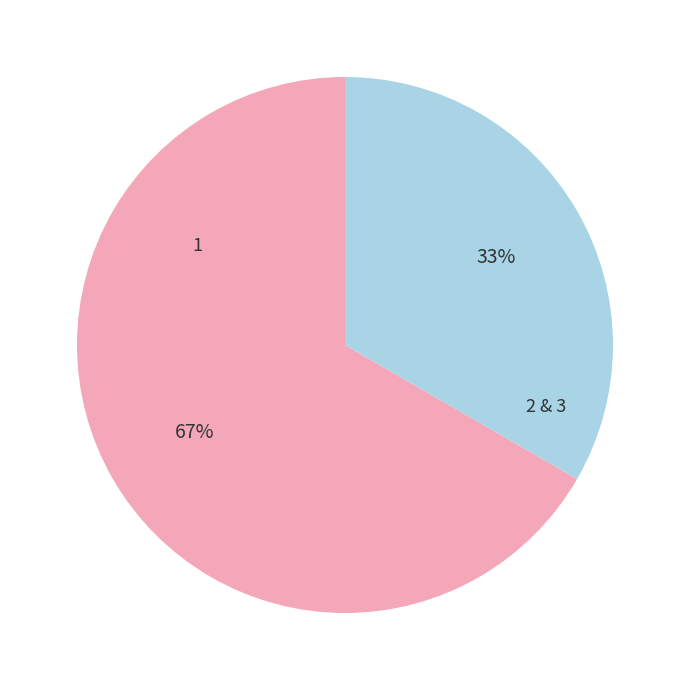

To the nearest percent, what is the average slice percentage?

50%